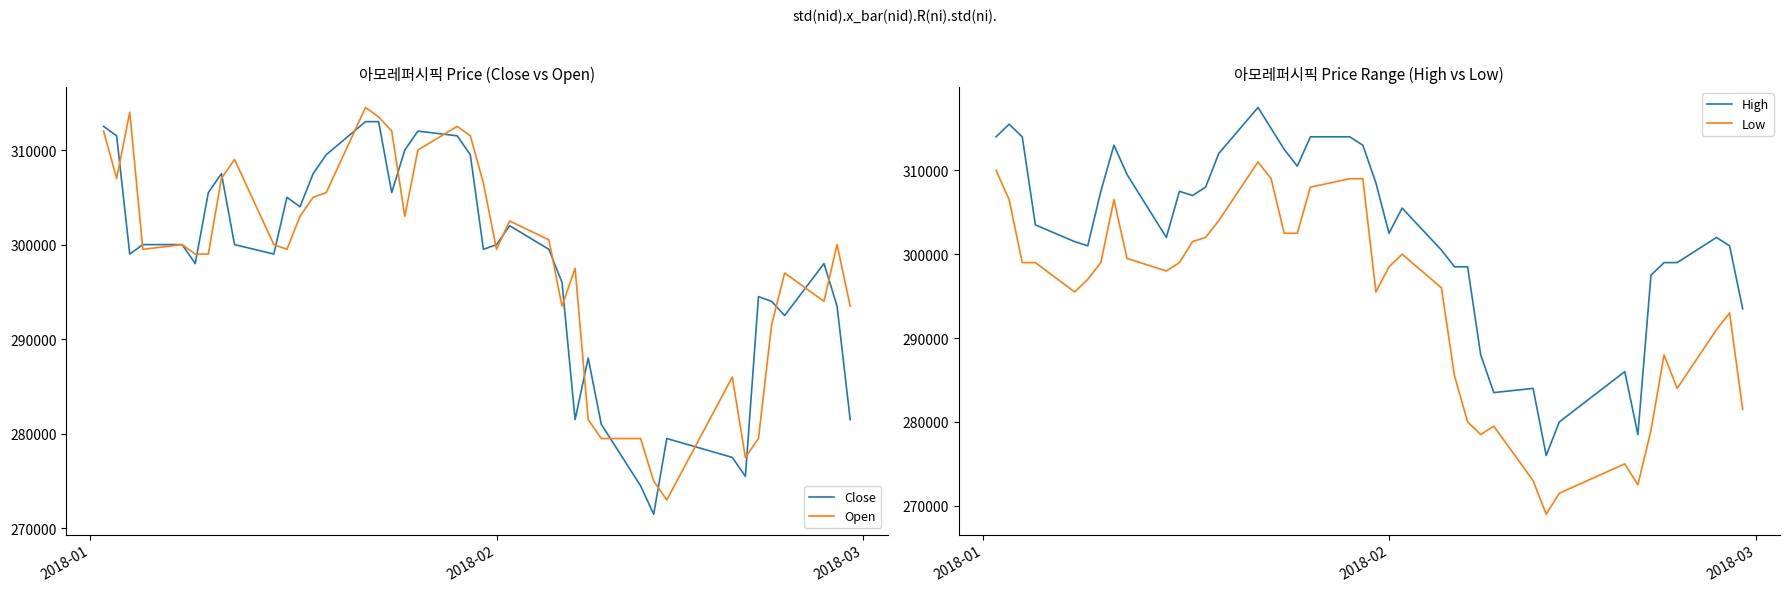

What are all the series names shown in the legend?

Close, Open, High, Low